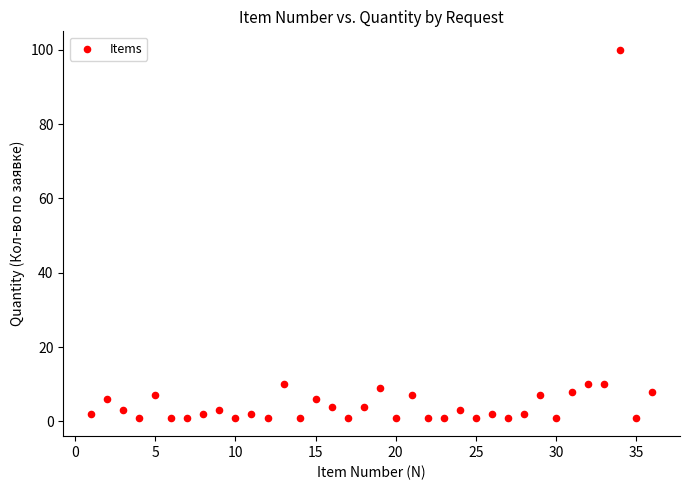

What is the range of Y values (max minus min)?

99